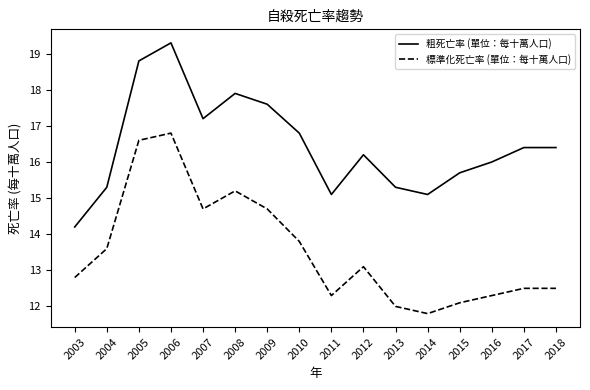

Reading left to right, list all the values displayed in this chart.

粗死亡率 (單位：每十萬人口): 14.2	15.3	18.8	19.3	17.2	17.9	17.6	16.8	15.1	16.2	15.3	15.1	15.7	16.0	16.4	16.4
標準化死亡率 (單位：每十萬人口): 12.8	13.6	16.6	16.8	14.7	15.2	14.7	13.8	12.3	13.1	12.0	11.8	12.1	12.3	12.5	12.5